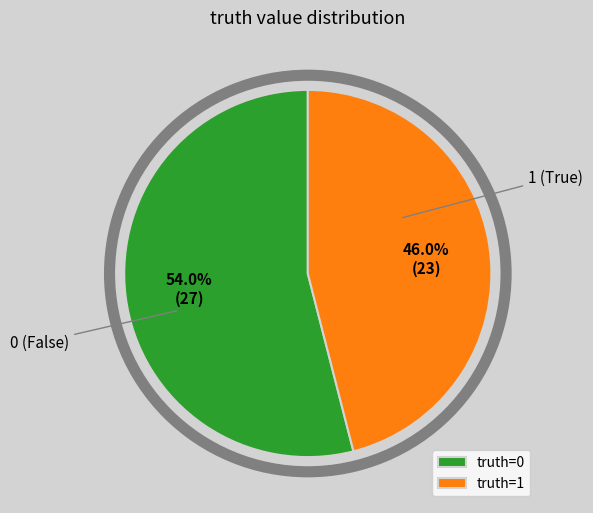

Is the sum of 1 and 0 greater than half?

Yes